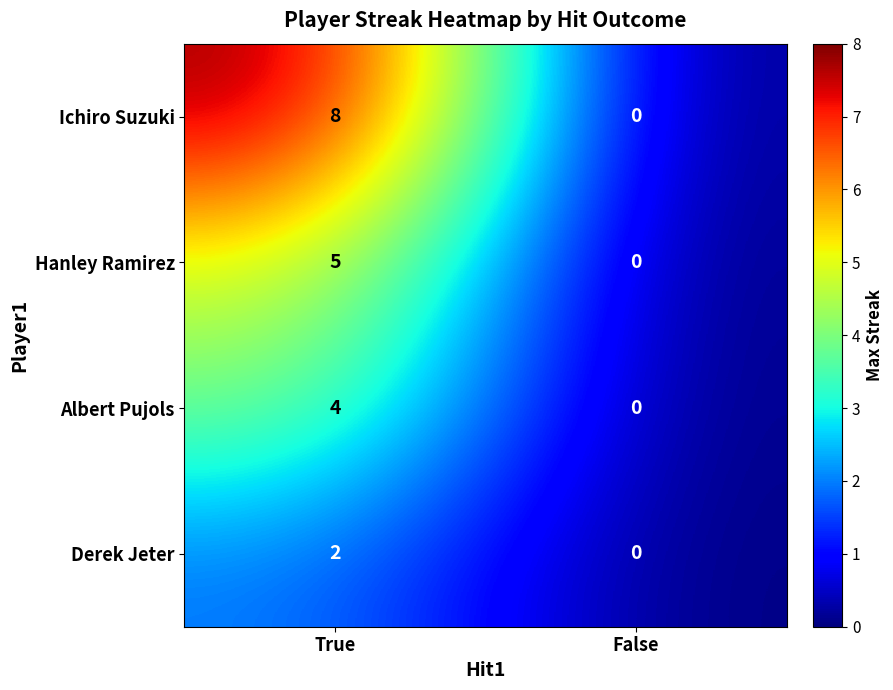

Which series has the largest total across all categories?

Ichiro Suzuki